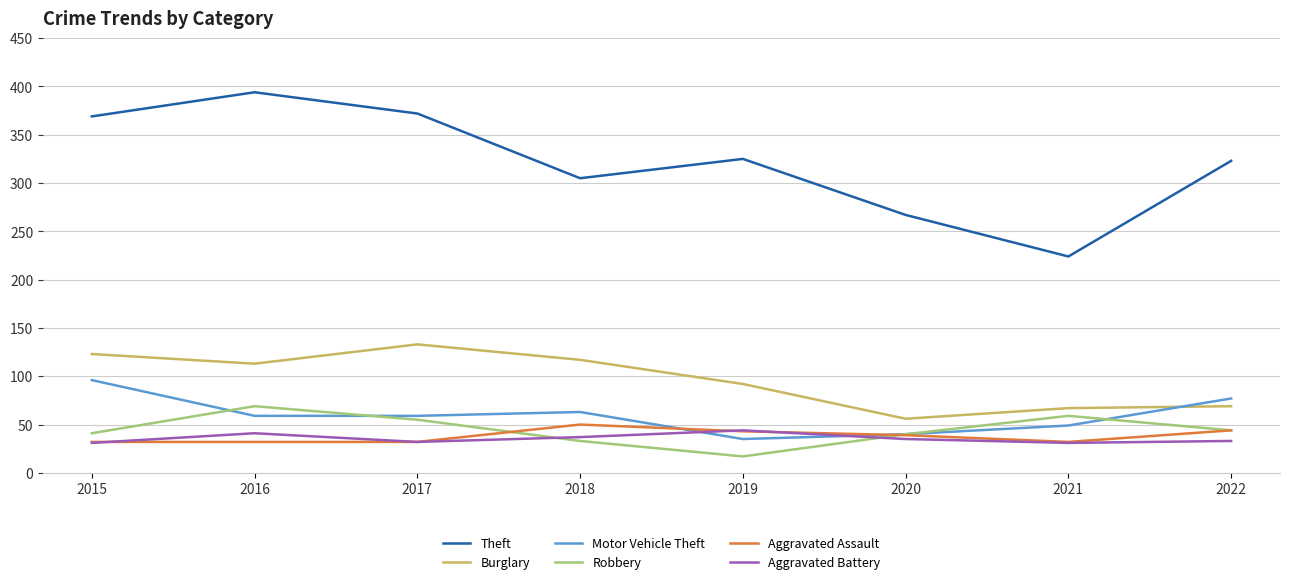

List the series in order of their peak value, lowest first.

Aggravated Battery, Aggravated Assault, Robbery, Motor Vehicle Theft, Burglary, Theft